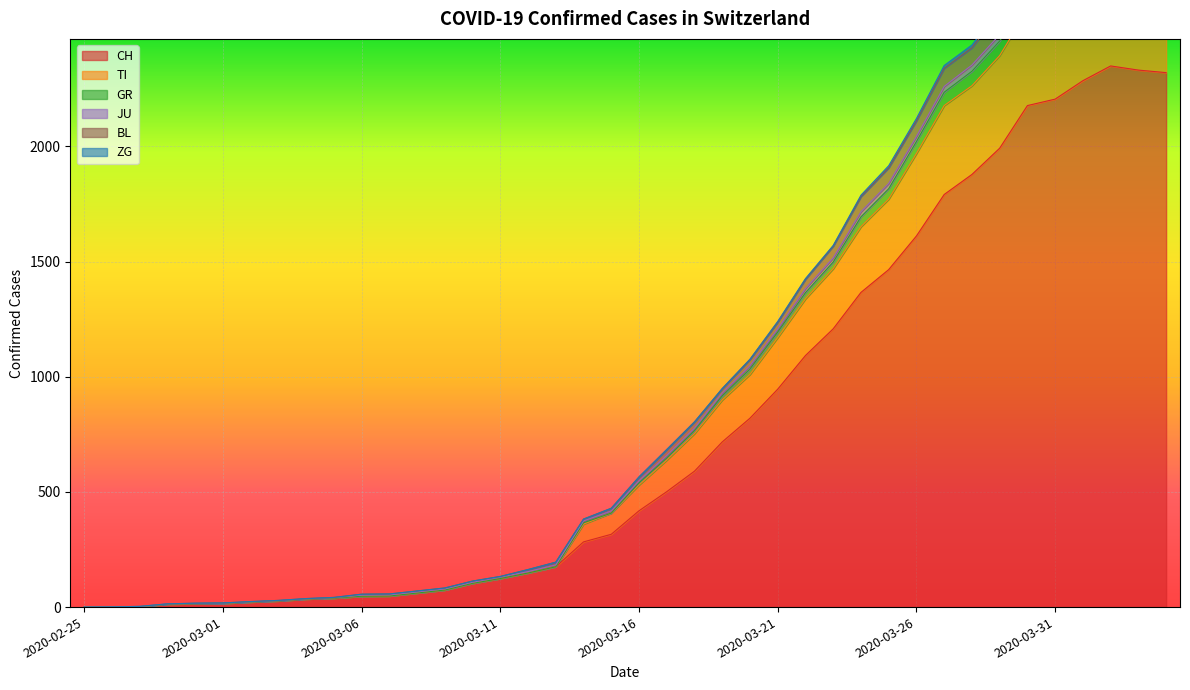

What is the highest value of the CH series?

2349